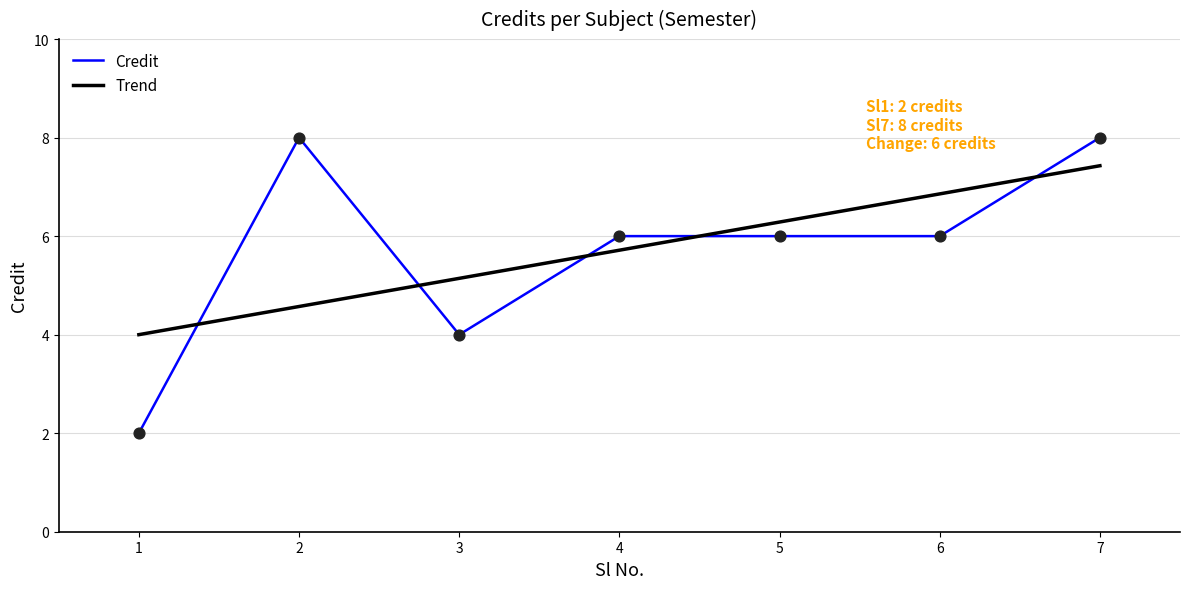

Between 6 and 7, which series saw the biggest shift?

Credit